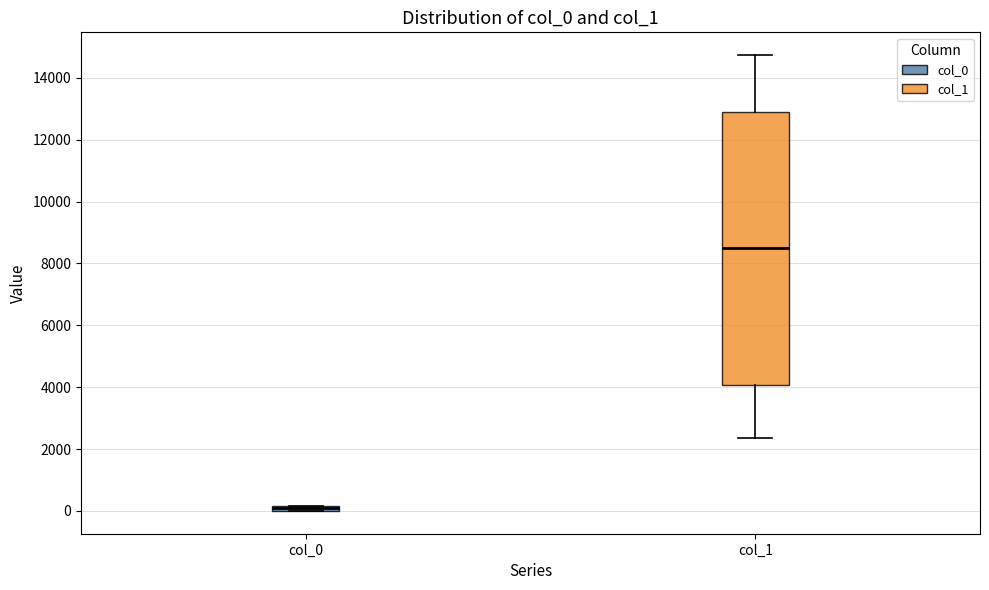

Which box has the highest median line?

col_1